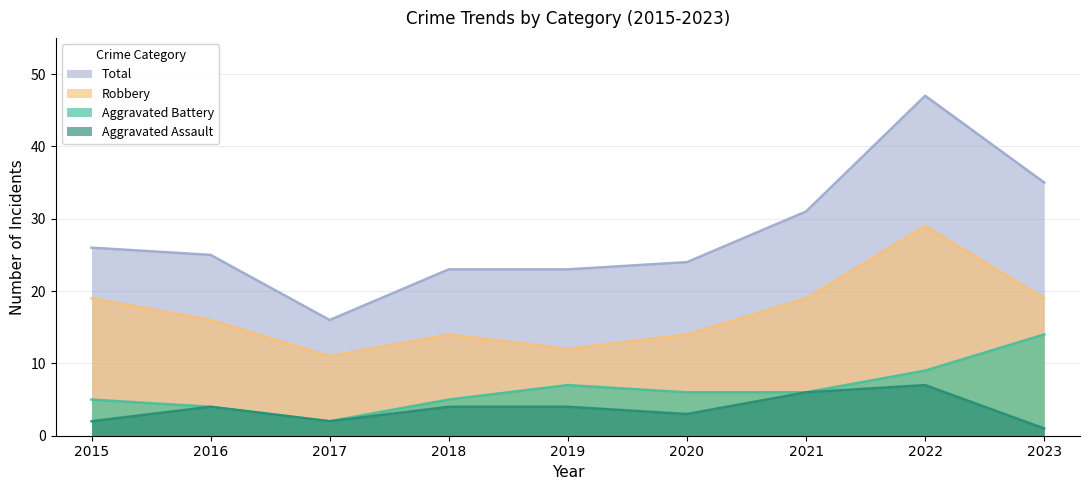

True or false: Aggravated Assault has a value of 7 at 2022.

True